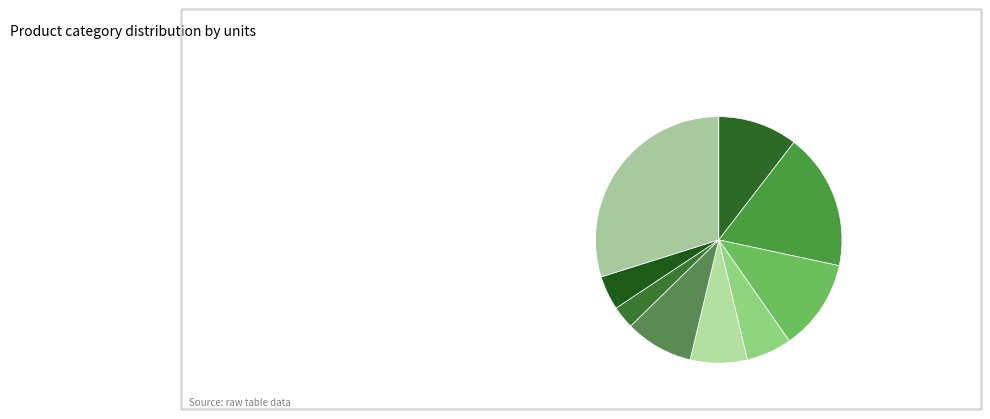

Approximately how many times larger is the value at glosniki compared to monitory?

0.6